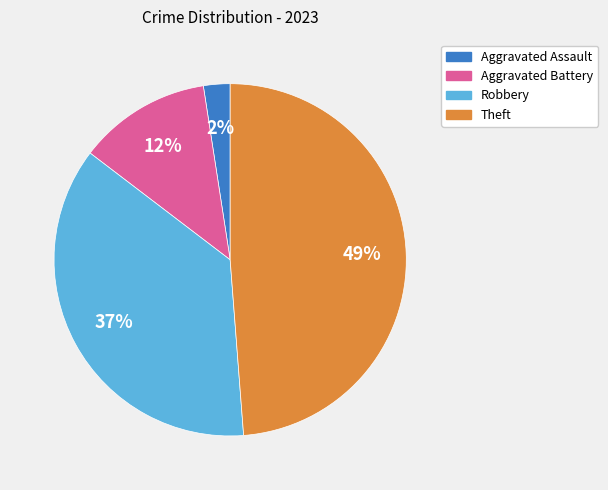

To the nearest percent, what is the average slice percentage?

25%